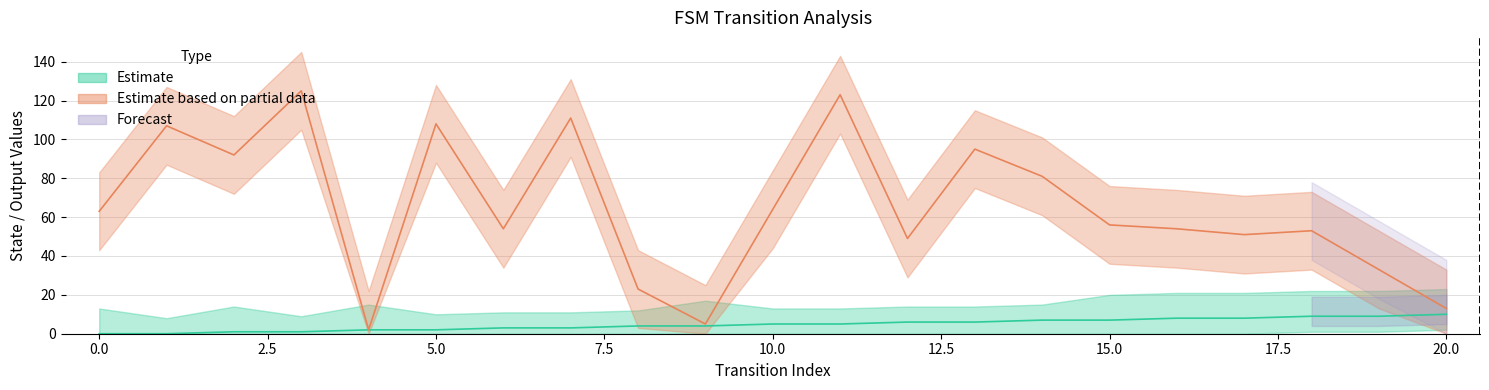

Reading left to right, transcribe all the data shown in this chart.

source_state: 0=0	1=0	2=1	3=1	4=2	5=2	6=3	7=3	8=4	9=4	10=5	11=5	12=6	13=6	14=7	15=7	16=8	17=8	18=9	19=9	20=10
destination_state: 0=63	1=107	2=92	3=125	4=2	5=108	6=54	7=111	8=23	9=5	10=64	11=123	12=49	13=95	14=81	15=56	16=54	17=51	18=53	19=33	20=13